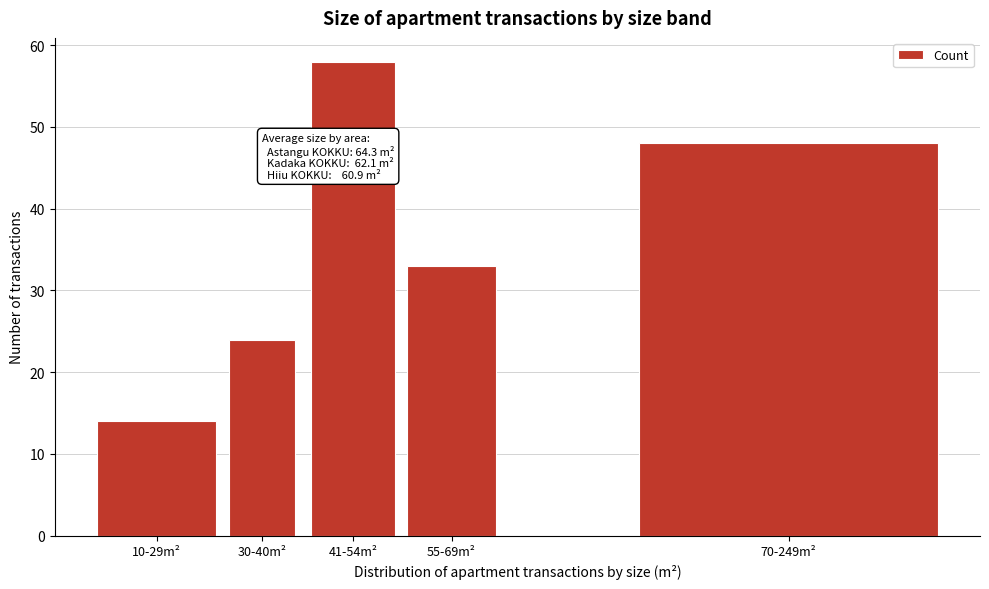

Reading left to right, extract all data points from this chart.

10-29m²=14	30-40m²=24	41-54m²=58	55-69m²=33	70-249m²=48